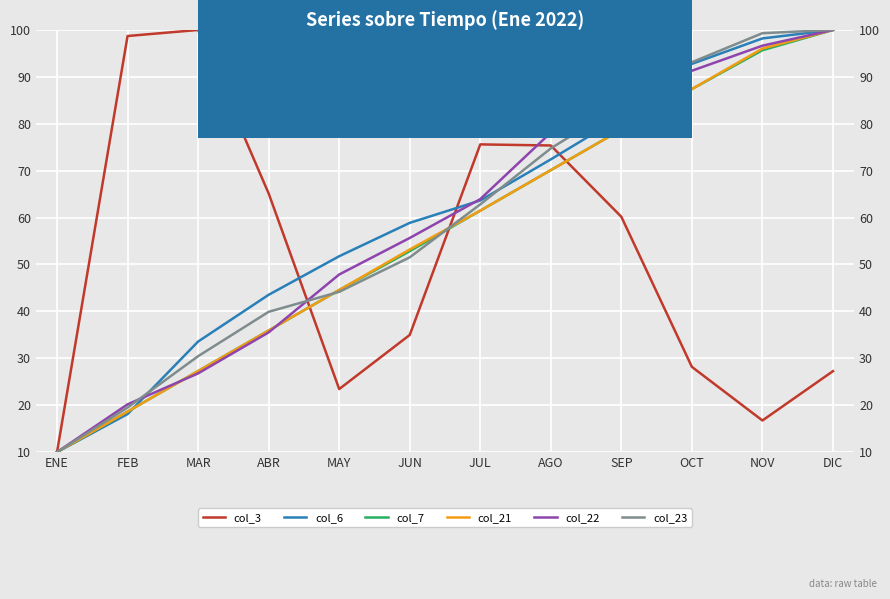

What is the difference between the second highest and second lowest values in the col_6 series?

80.1